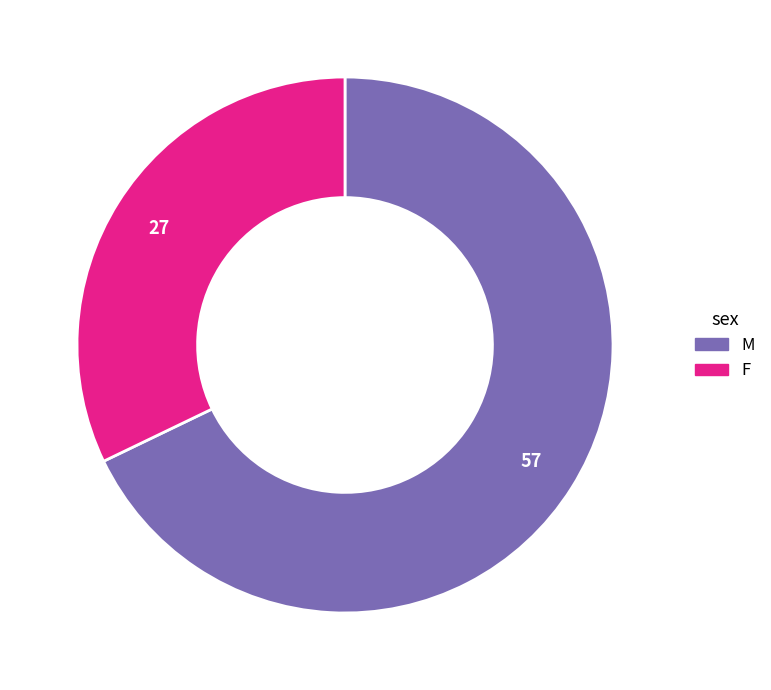

Do F and M together represent more than half of the pie?

Yes